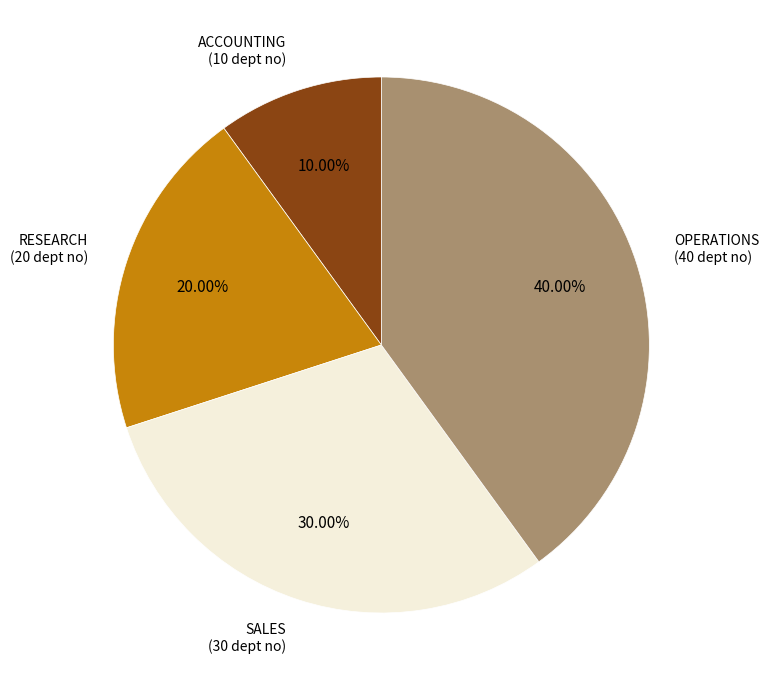

Is there any slice that represents more than half of the pie?

No